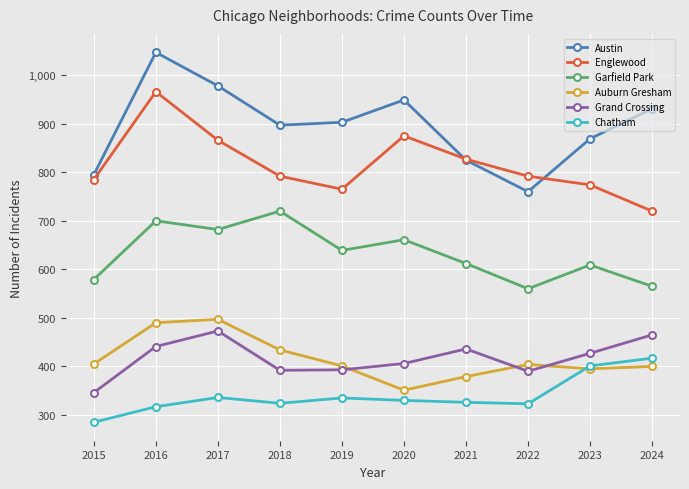

True or false: Grand Crossing has more than 1 points higher than both neighbors.

True